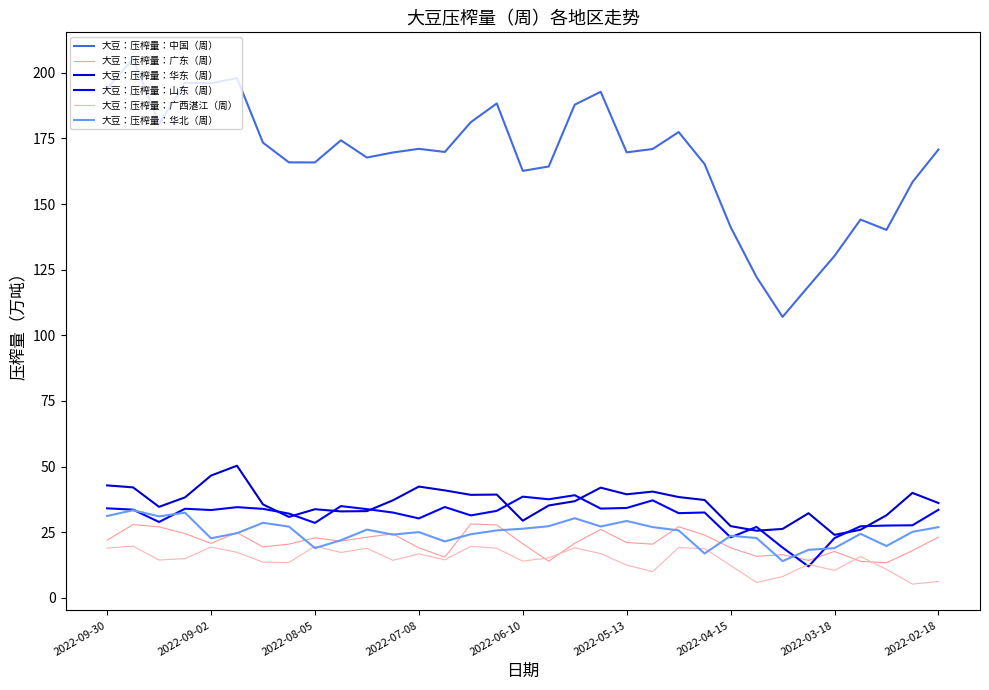

True or false: 大豆：压榨量：广西湛江（周） and 大豆：压榨量：广东（周） intersect in this chart.

True